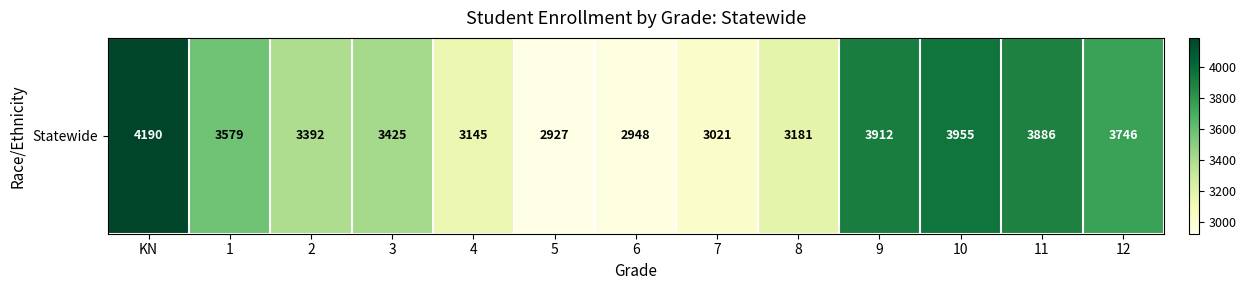

Which category has the lowest value across all series?

5